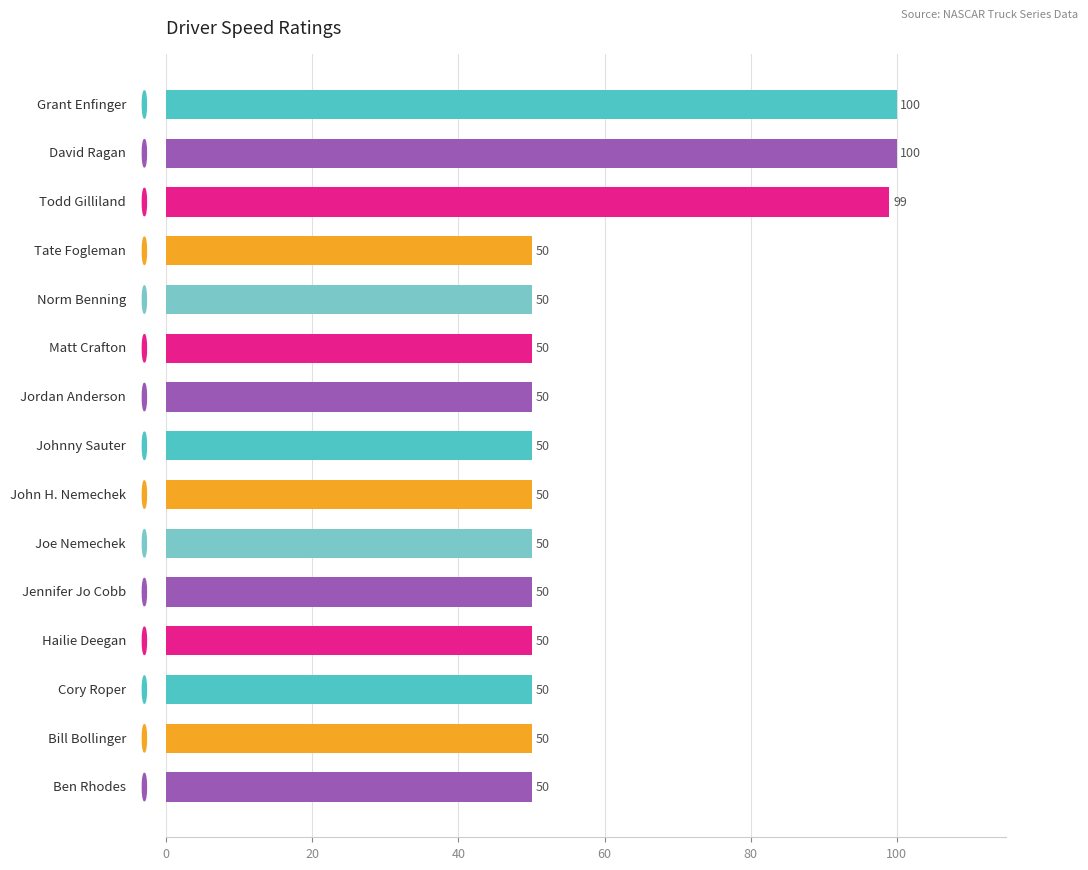

What is the minimum value shown in the chart?

50